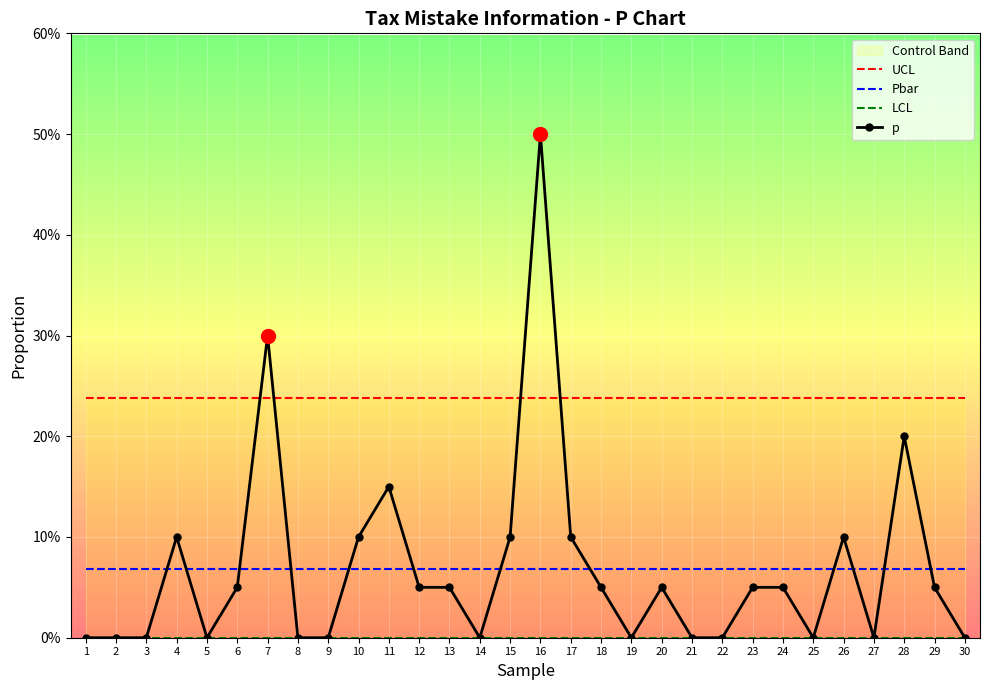

Which category has the lowest value across all series?

1